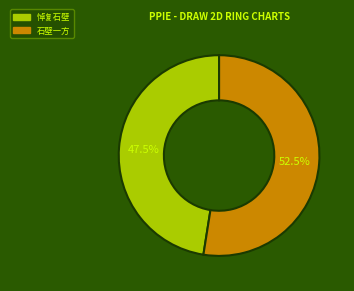

Rank the categories by value from highest to lowest.

石壁一方, 悼复石壁